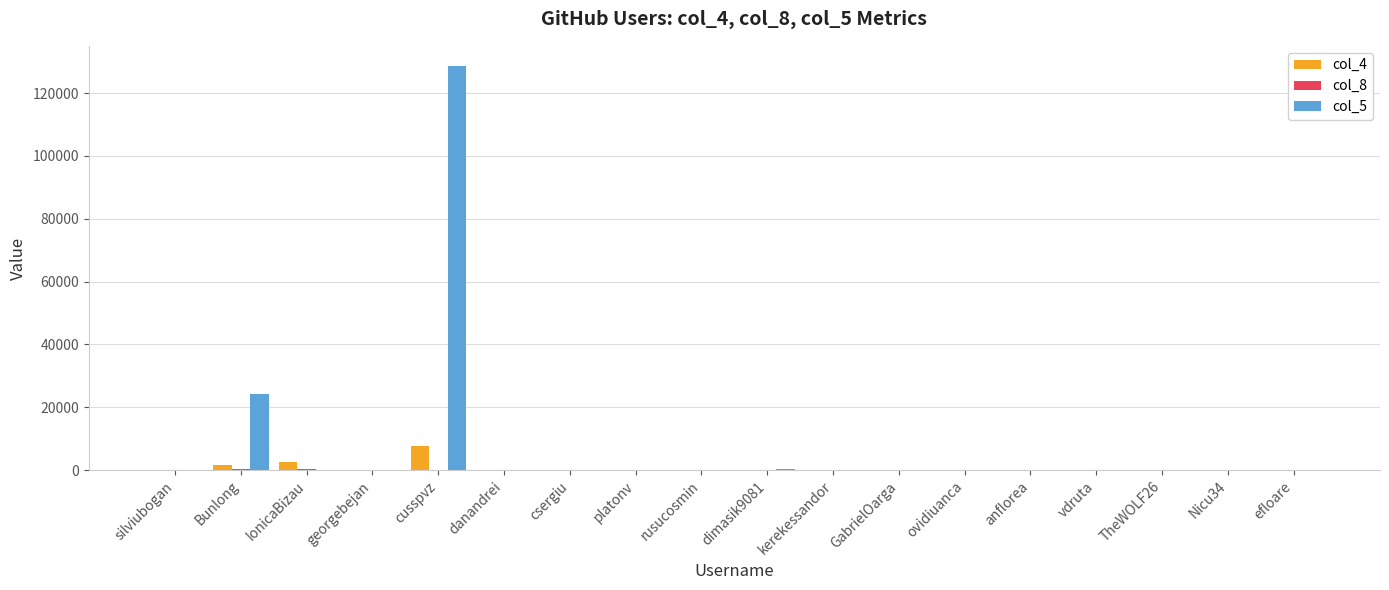

Which series has the largest total across all categories?

col_5